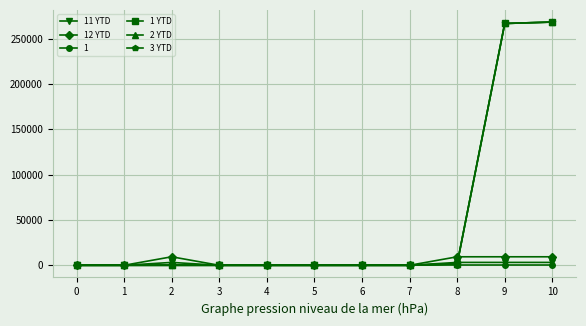

At which category is the sum across all series the highest?

10